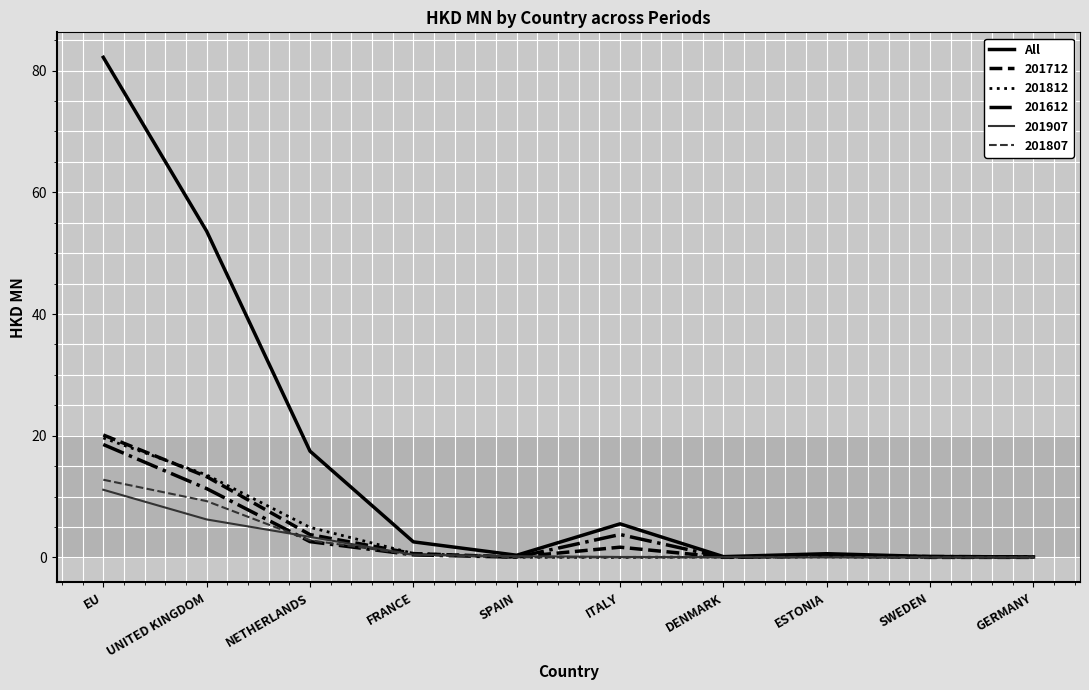

What position from the left is NETHERLANDS?

3